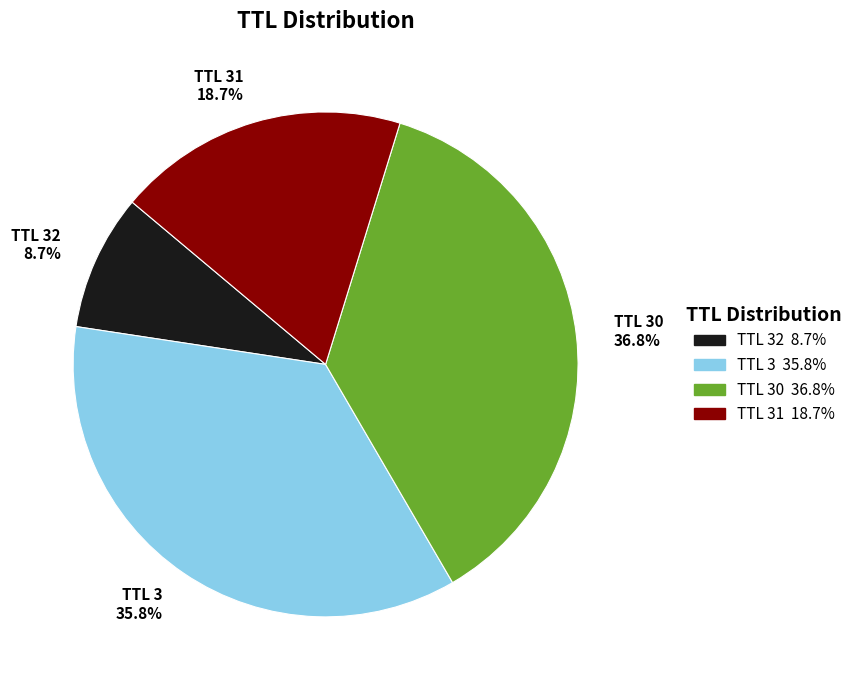

Is there any slice that represents more than half of the pie?

No